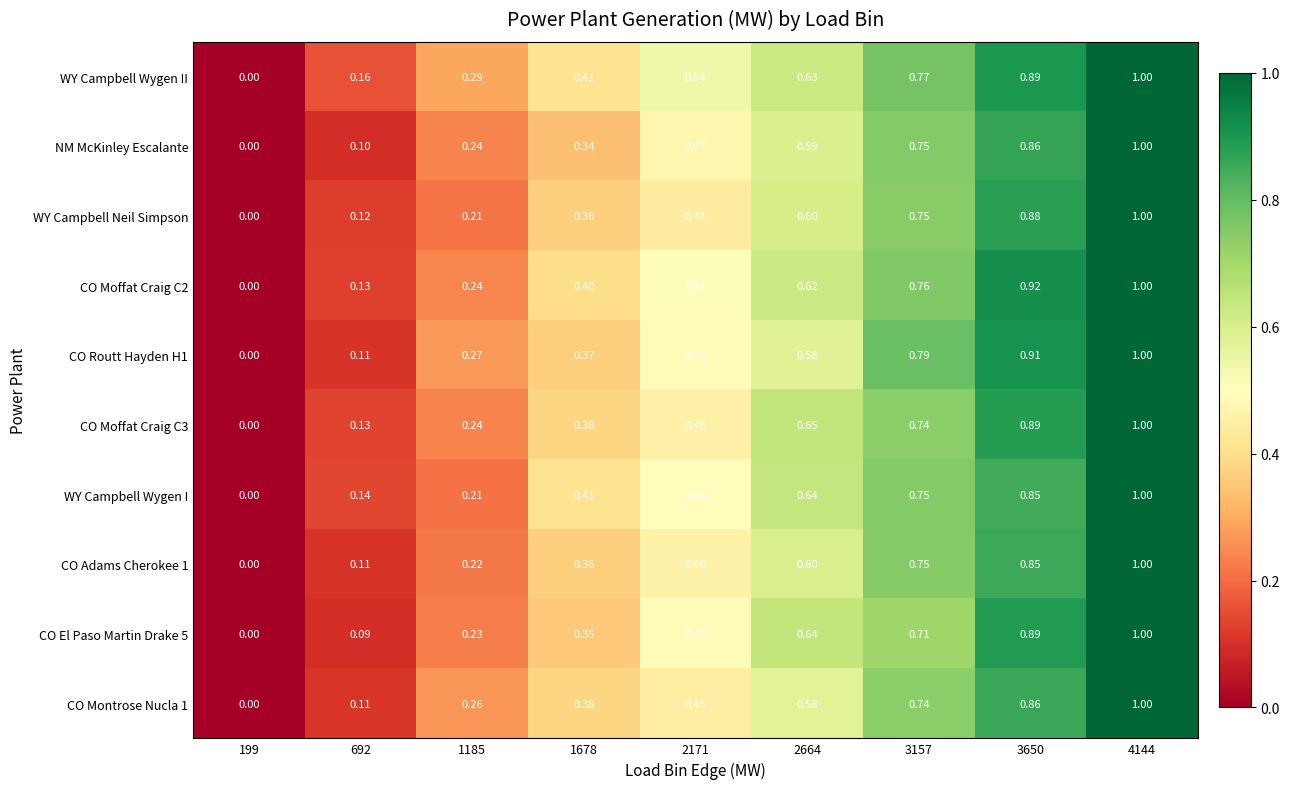

Which series has the largest total across all categories?

WY Campbell Wygen II